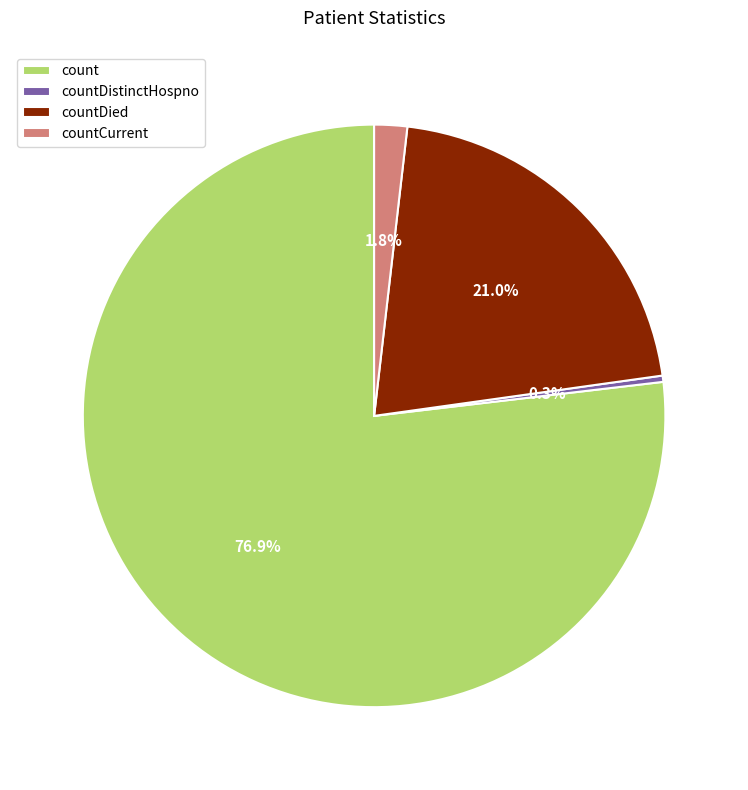

What is the smallest slice in the pie chart?

countDistinctHospno